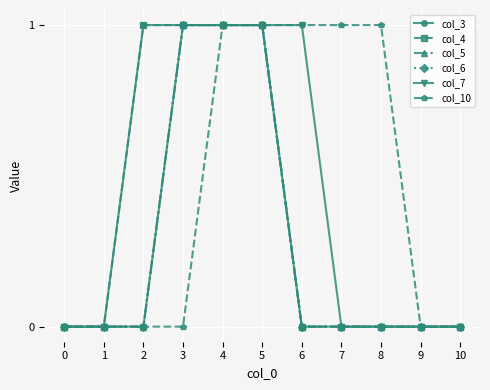

True or false: col_6 and col_7 intersect in this chart.

False